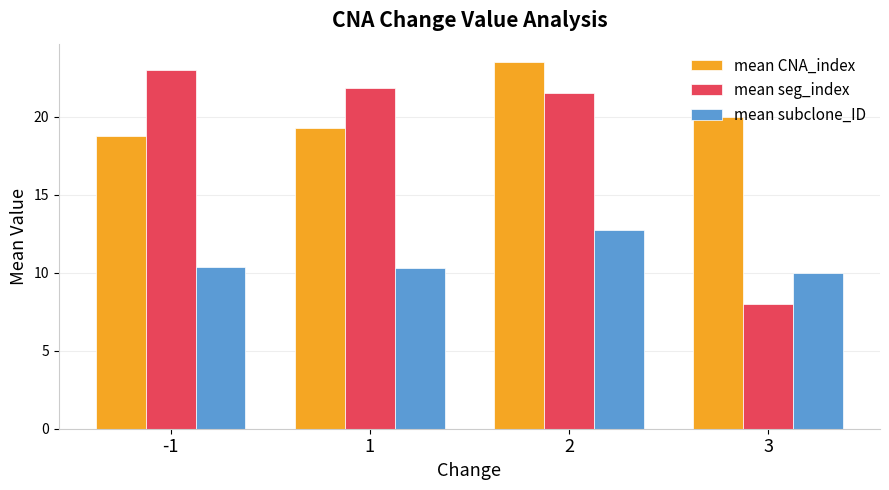

Are the bars grouped side by side (vs. stacked)?

Yes